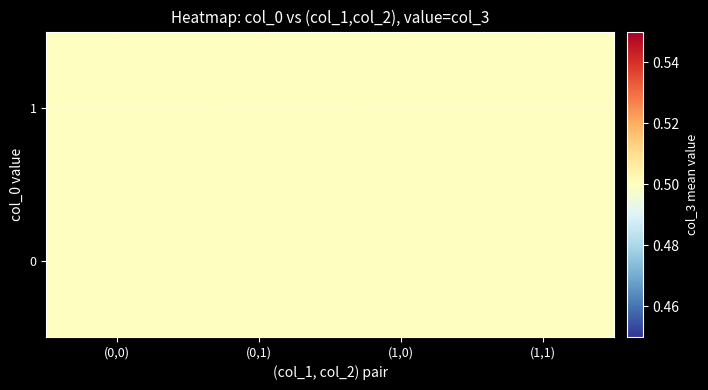

Is the value of 3 at 1 greater than the value of 1 at 0?

Yes